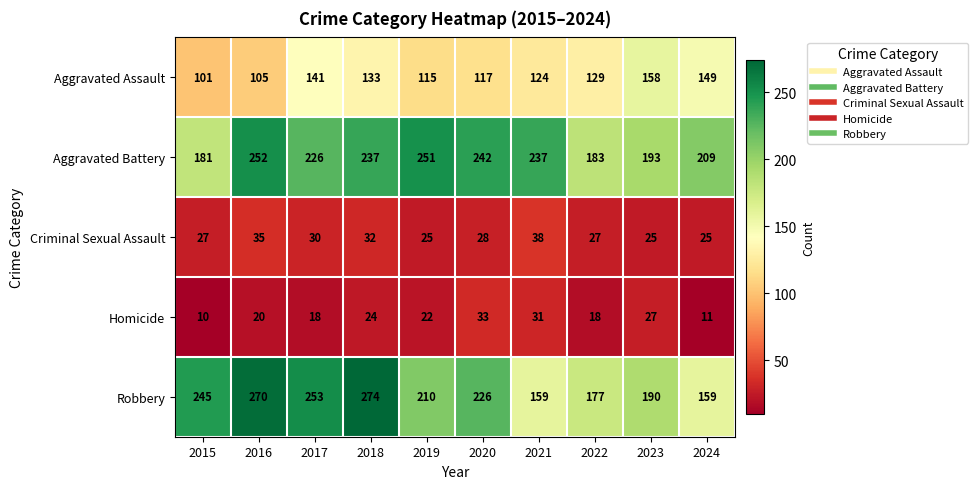

What is the sum of the Aggravated Assault values at 2015 and 2019?

216